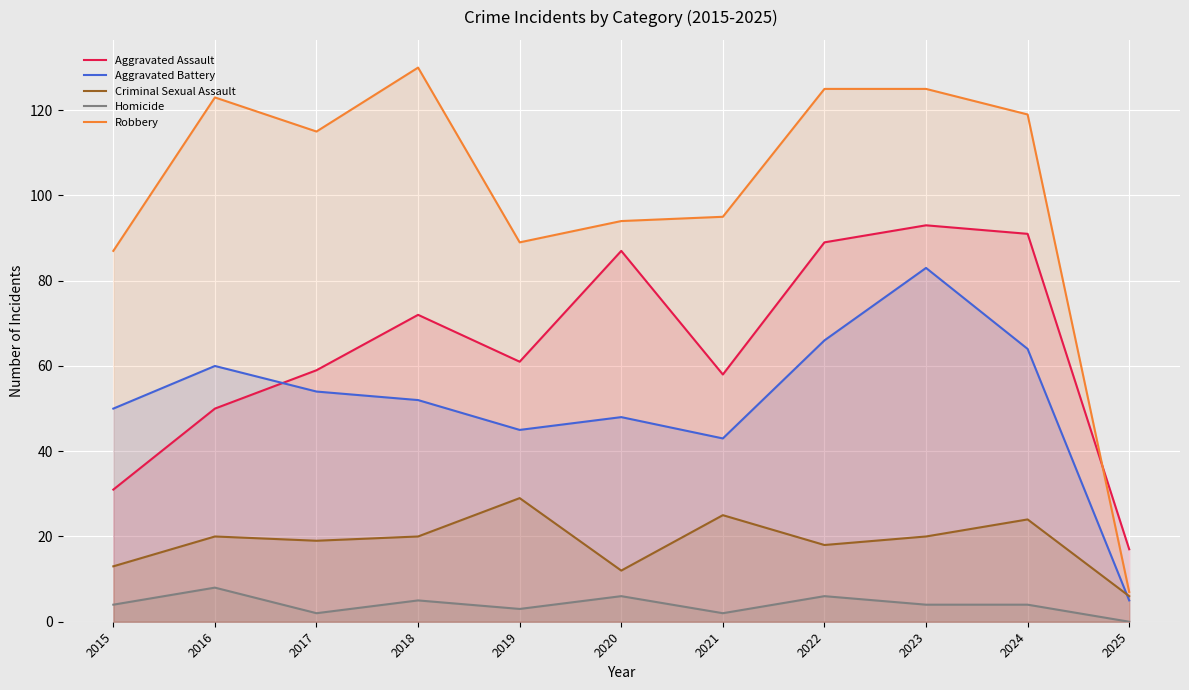

Does the chart display data point markers on the line(s)?

No